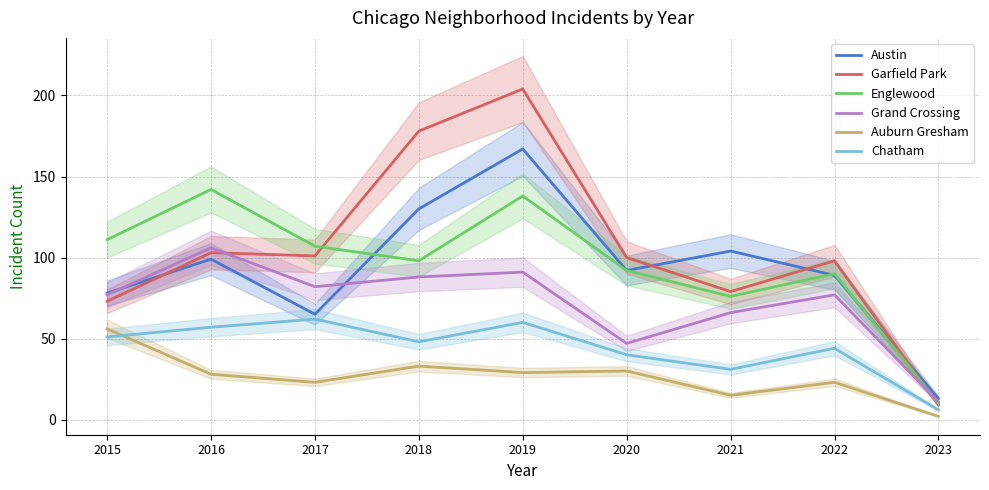

How many values in the Austin series exceed 92?

4